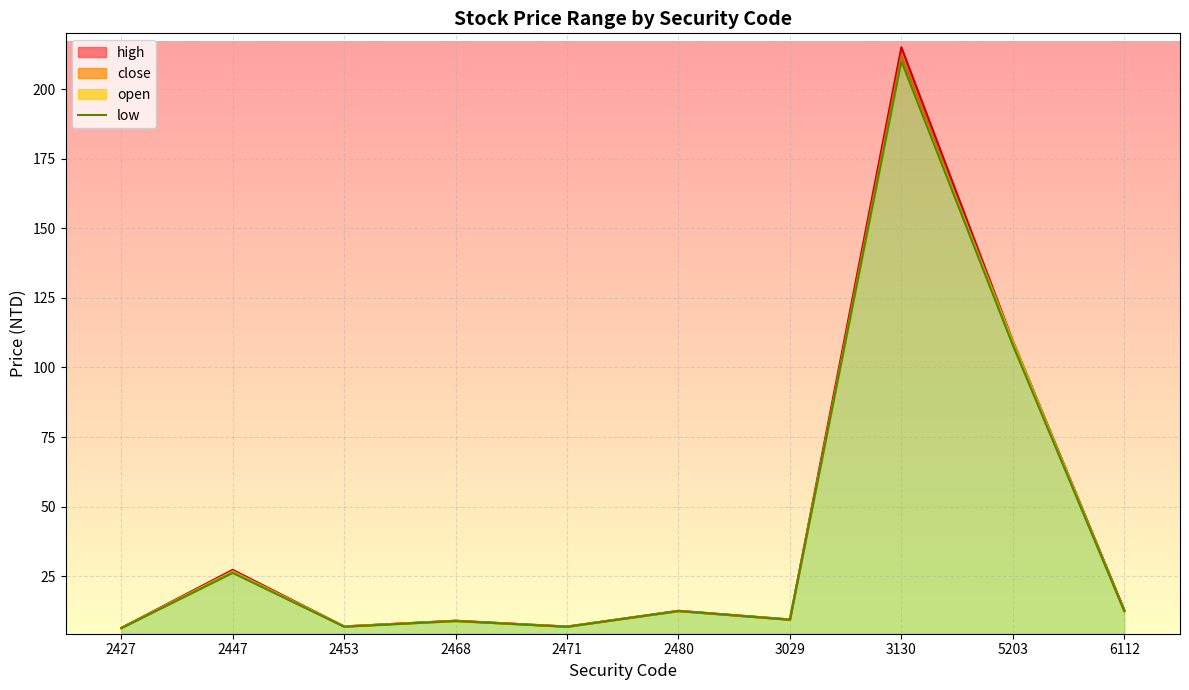

What is the difference between the second highest and second lowest values?

101.2